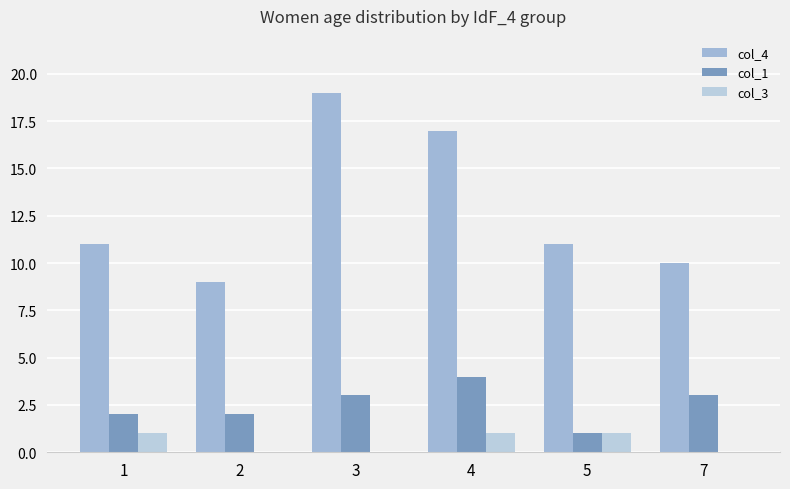

True or false: col_1 has a value of 2 at 2.

True